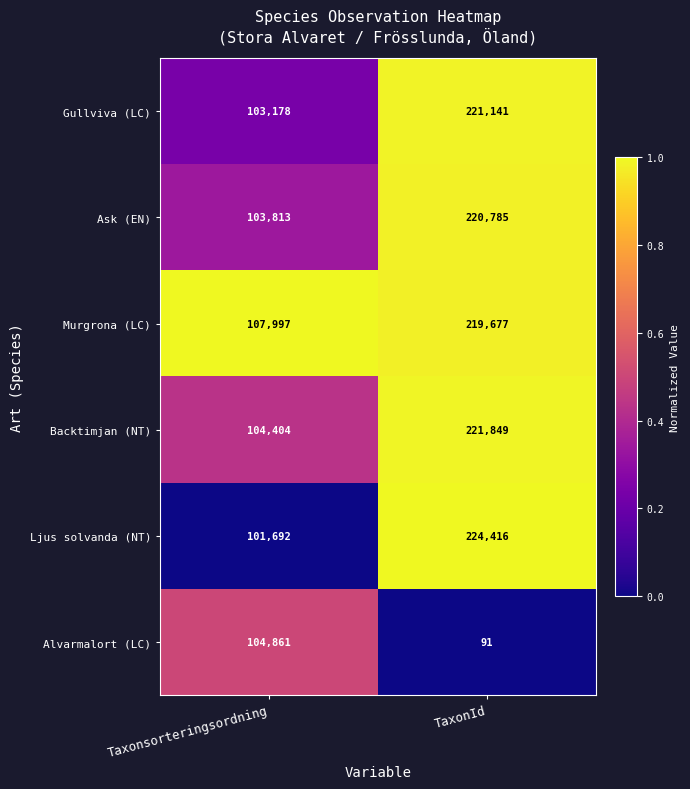

What is the maximum value shown in the chart?

224416